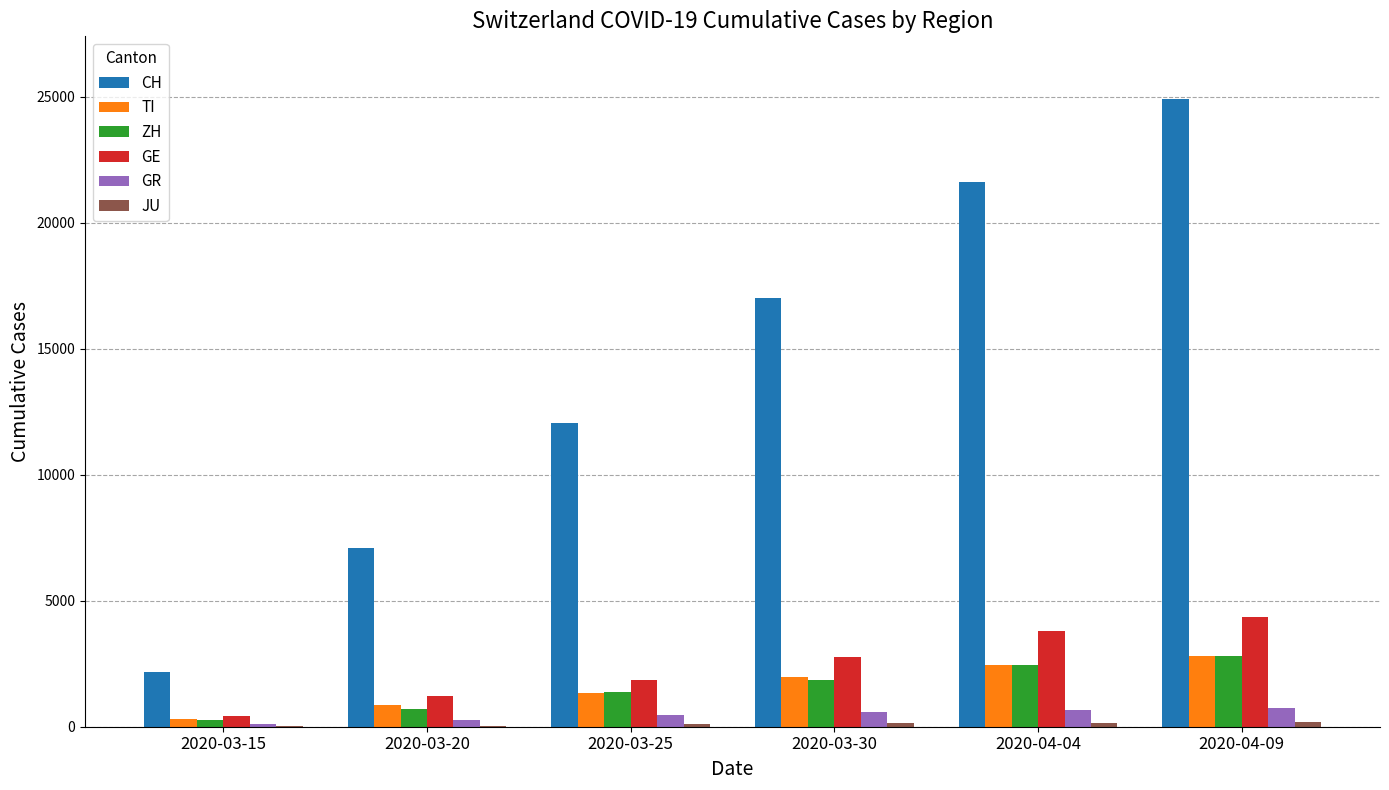

Where is CH nearest to the value 13541?

2020-03-25